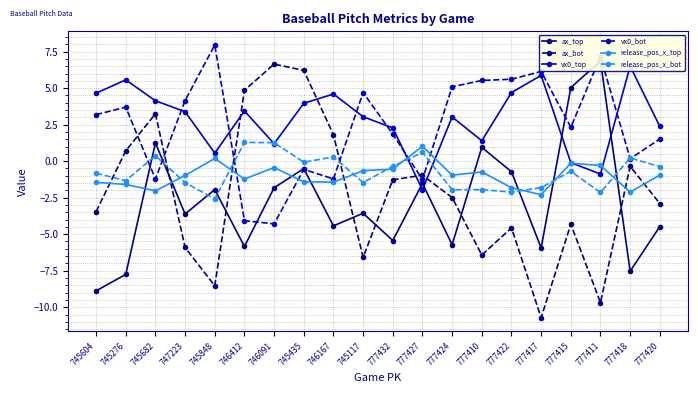

How many values in the vx0_top series are below 3?

8